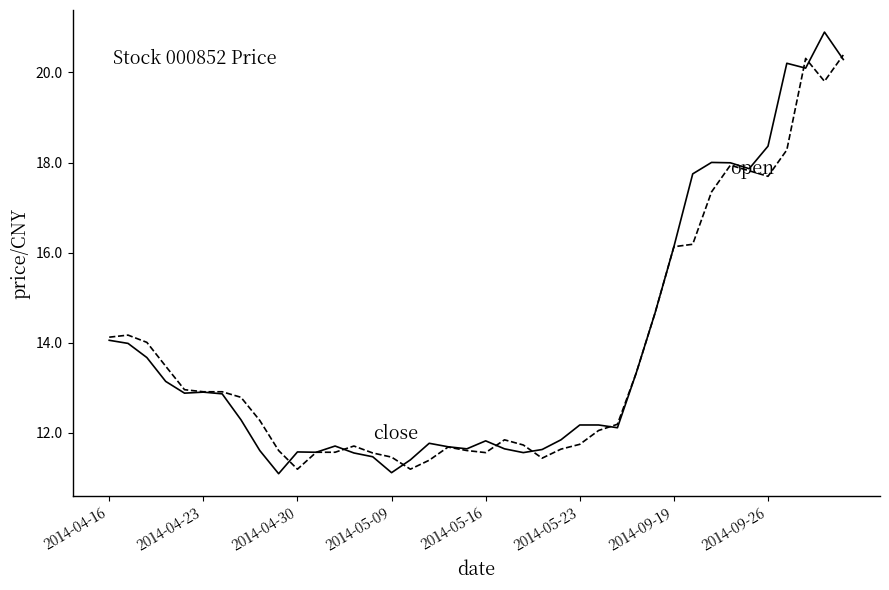

What is the minimum value shown in the chart?

11.1